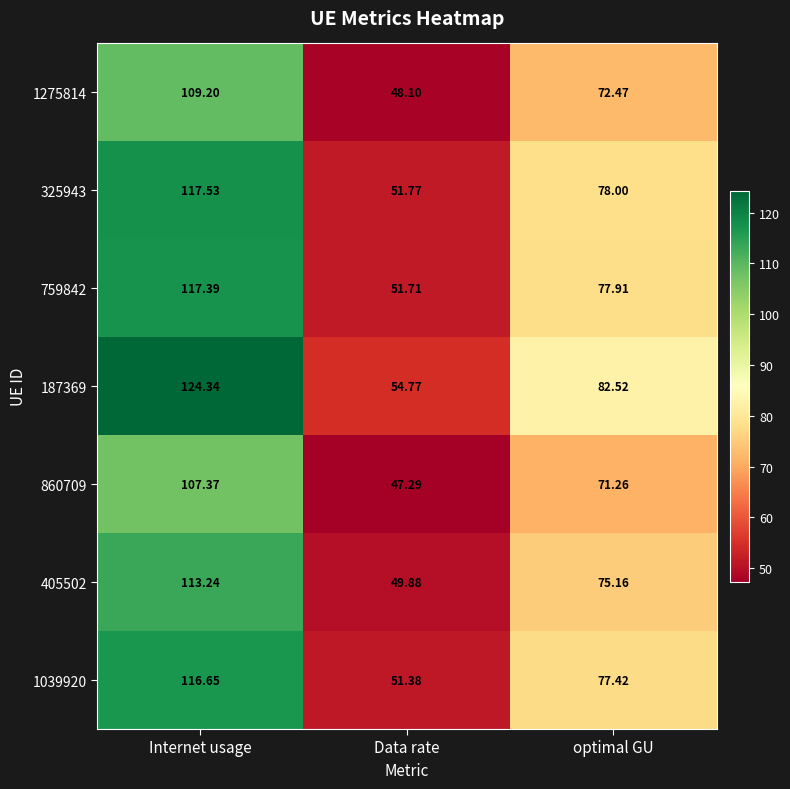

Where is 860709 nearest to the value 77?

optimal GU